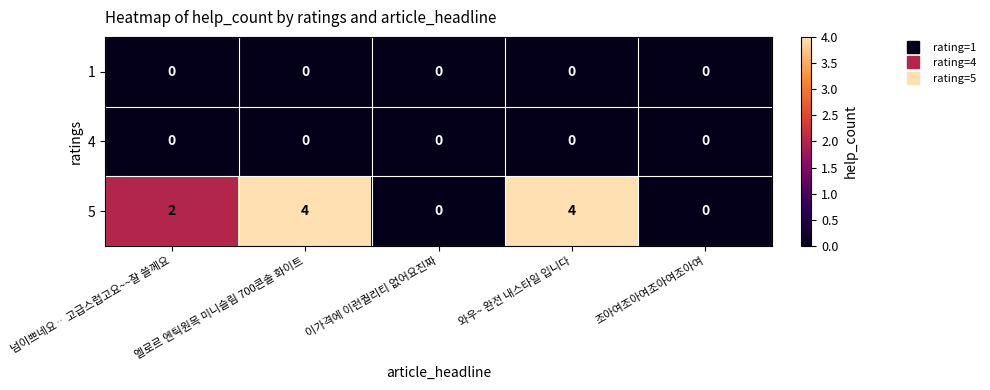

Which series has the largest total across all categories?

5